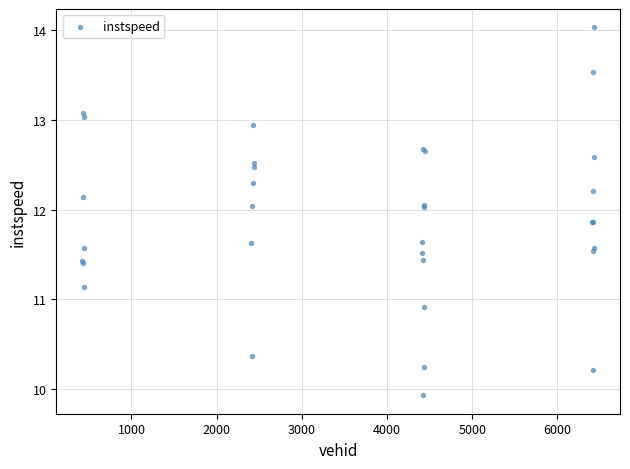

What Y value in the scatter plot is closest to 11?

10.9